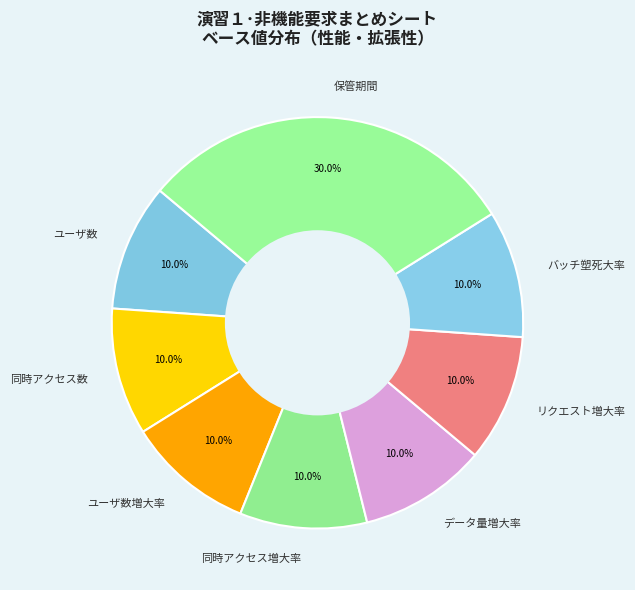

Does ユーザ数増大率 account for over 50% of the chart?

No